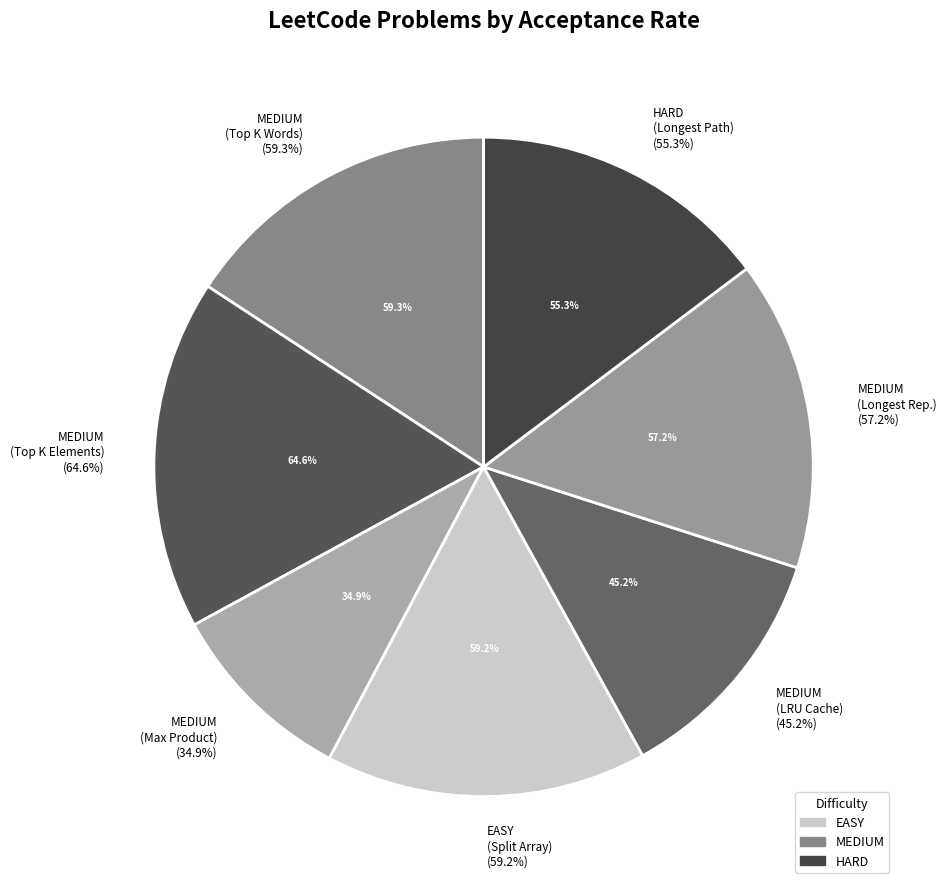

What percentage is the HARD (Longest Increasing Path) slice, to the nearest percent?

15%